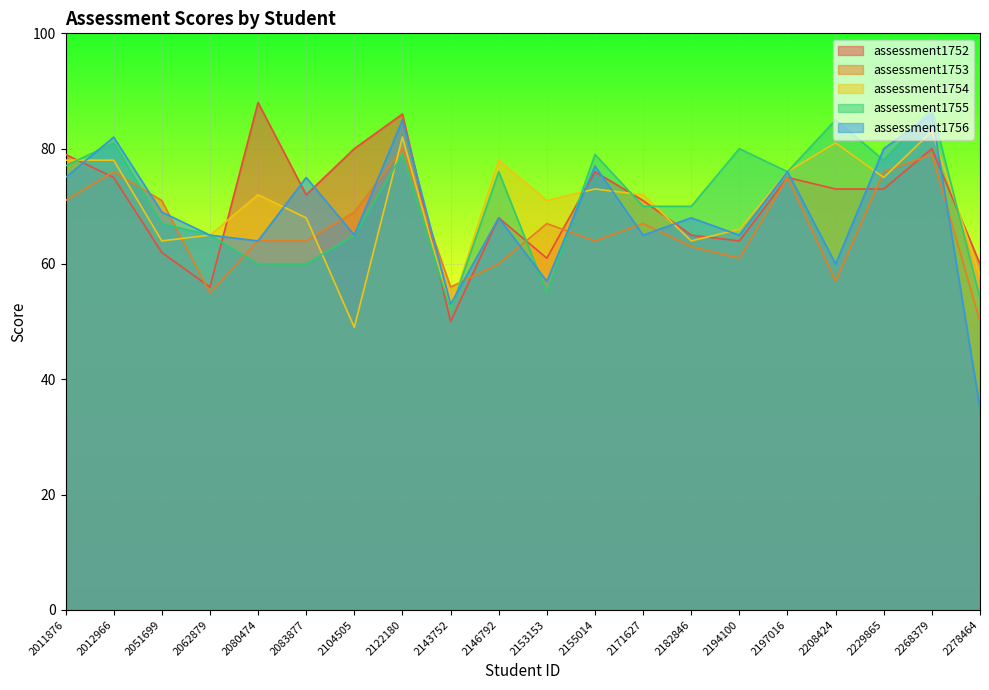

What is the value of the assessment1755 point at the 17th from the left?

85